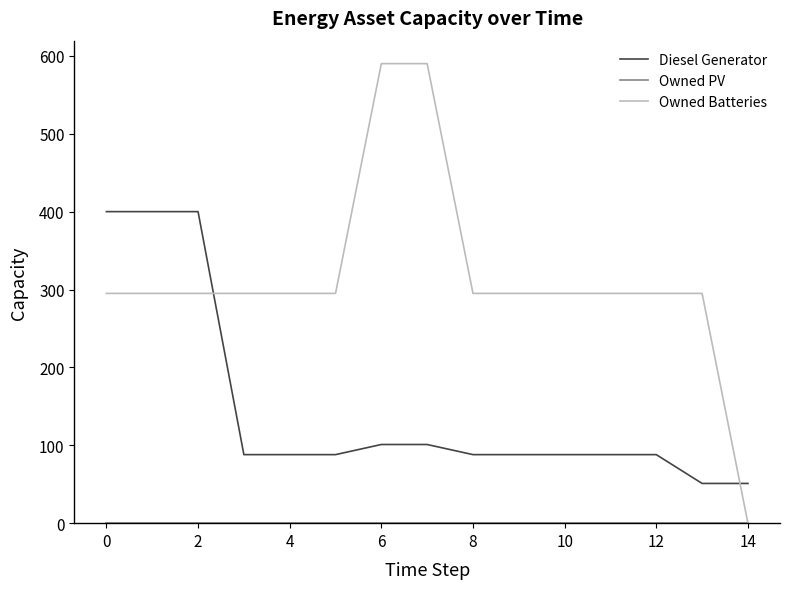

How many intersections are there between Owned Batteries and Diesel Generator?

2